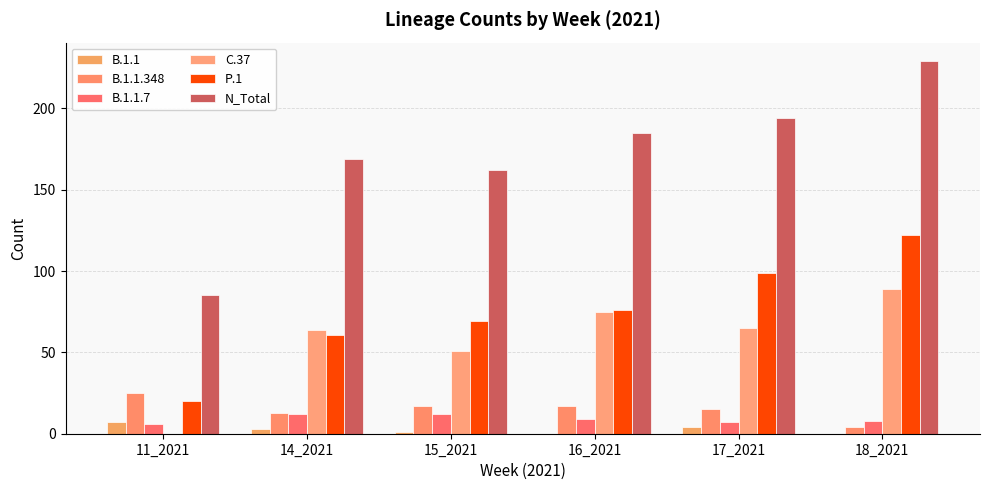

What is the sum of the N_Total values at 18_2021 and 16_2021?

414